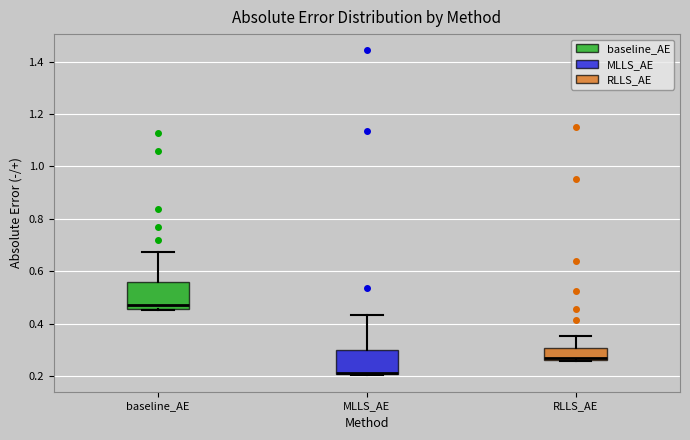

Which box has the lowest median line?

MLLS_AE